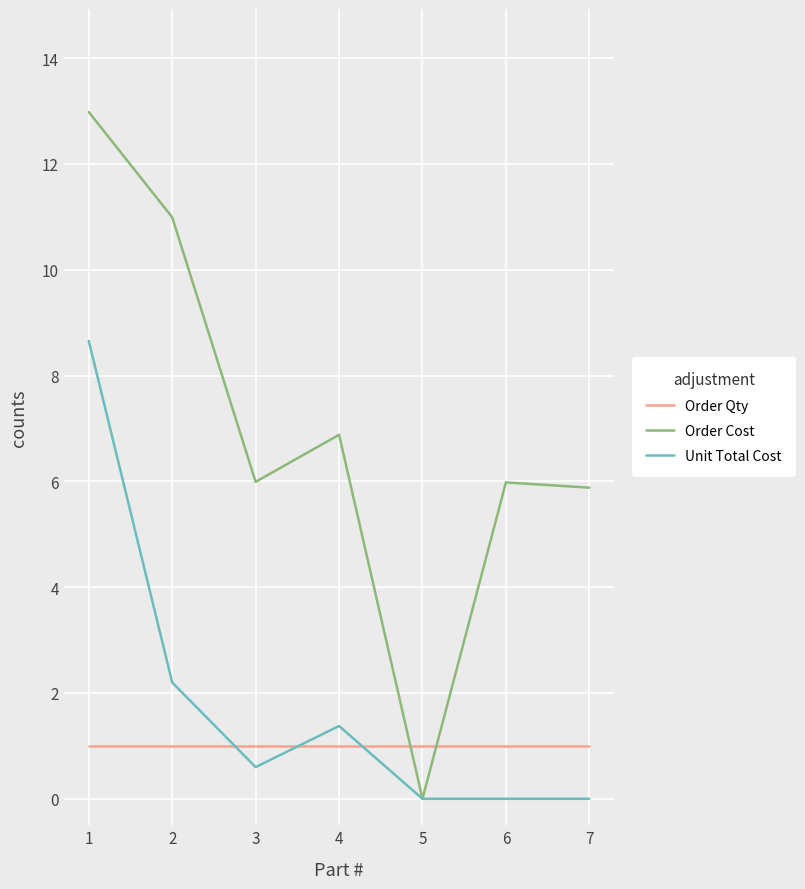

True or false: Order Cost has a value of 5.9 at 7.

True